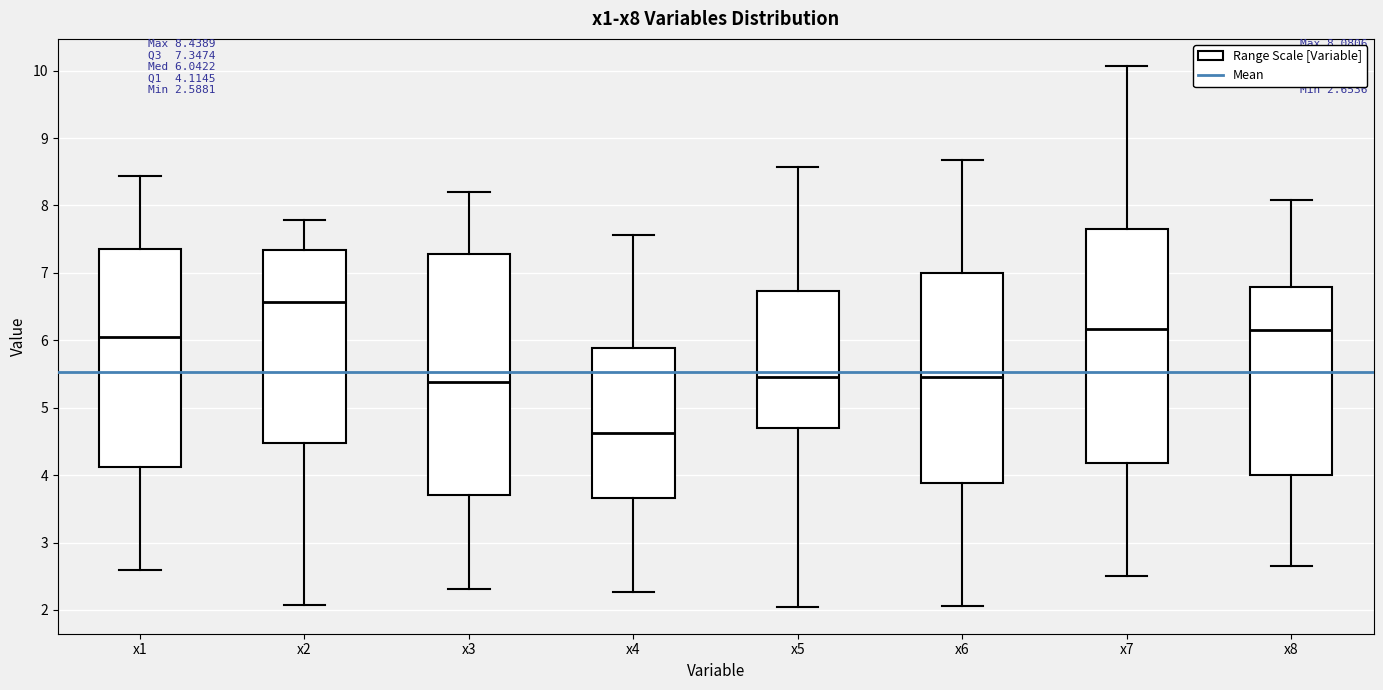

Which box's median line is the highest?

x2